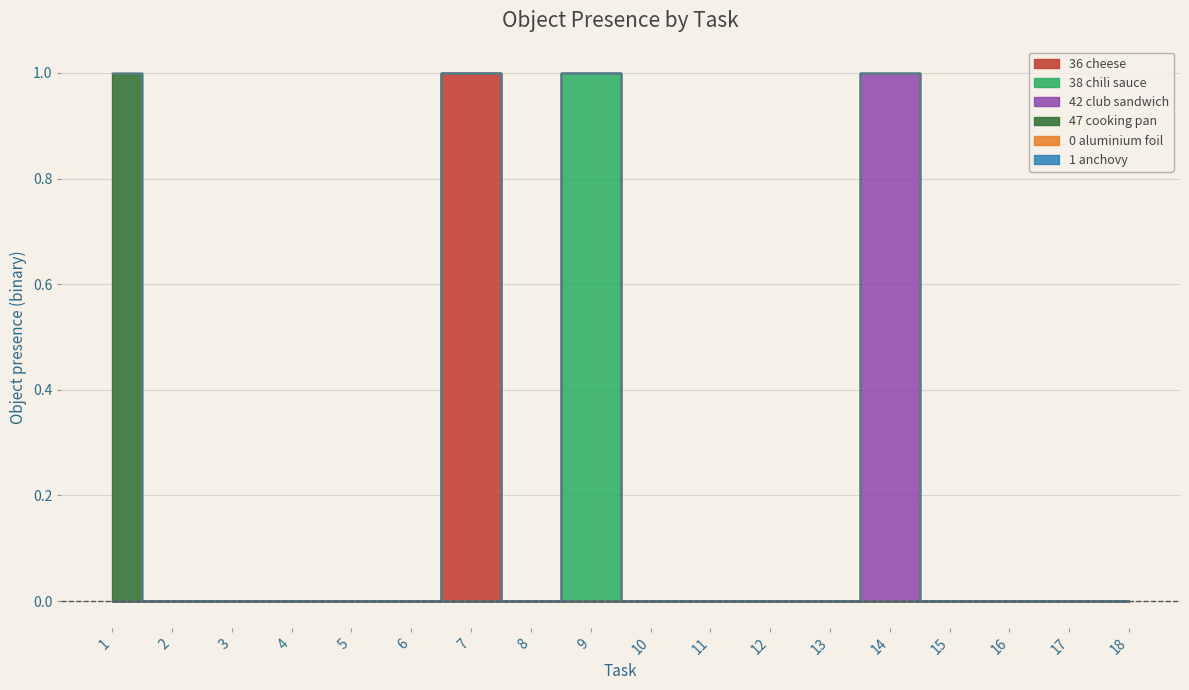

How many interior local peaks does the Object_36_cheese series have?

1